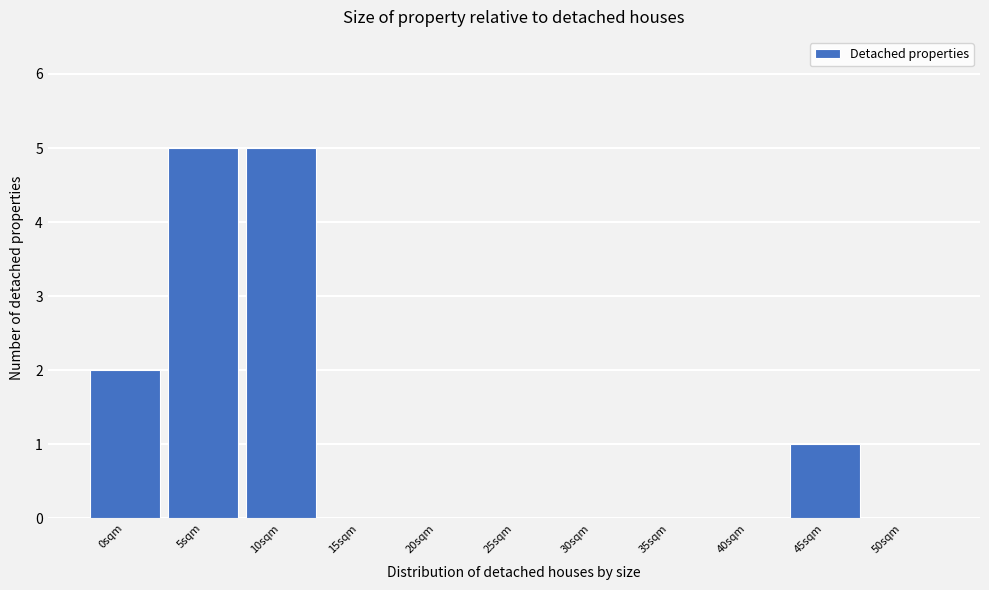

Reading left to right, extract all data points from this chart.

0sqm=2	5sqm=5	10sqm=5	15sqm=0	20sqm=0	25sqm=0	30sqm=0	35sqm=0	40sqm=0	45sqm=1	50sqm=0